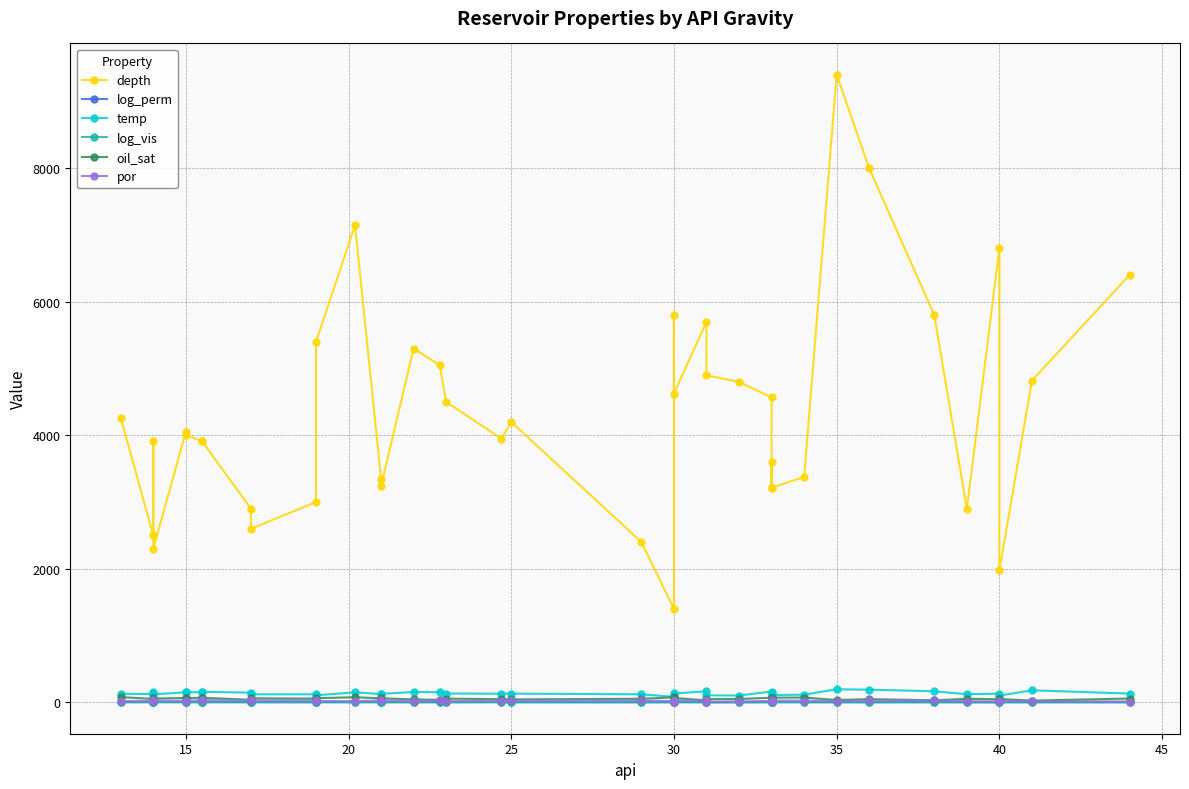

Which series has the largest range (max minus min)?

depth